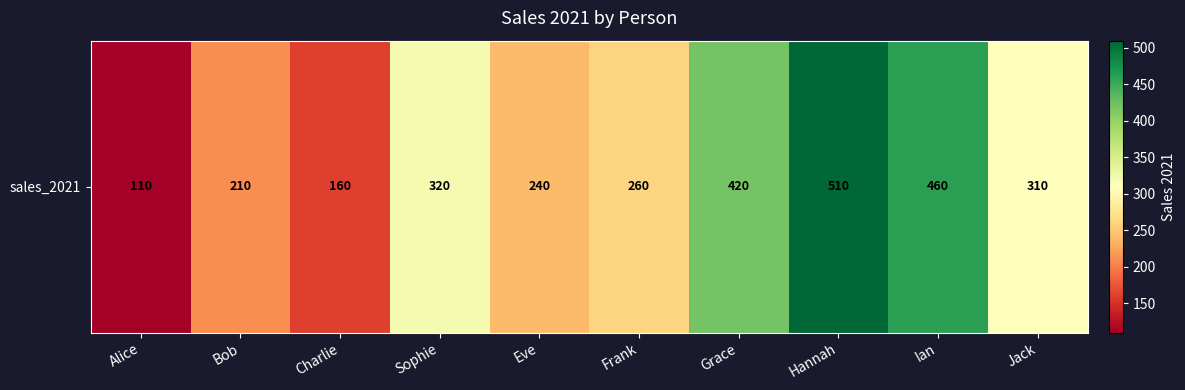

Which category has the highest value across all series?

Hannah